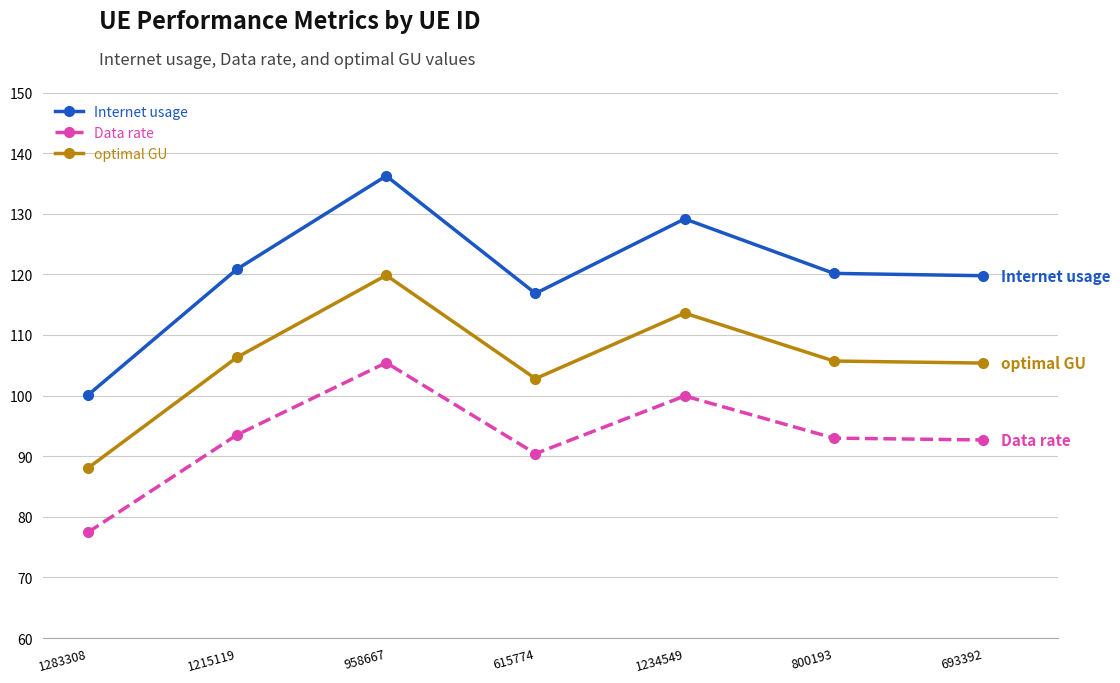

What is the difference between the highest and lowest values at 693392?

27.1